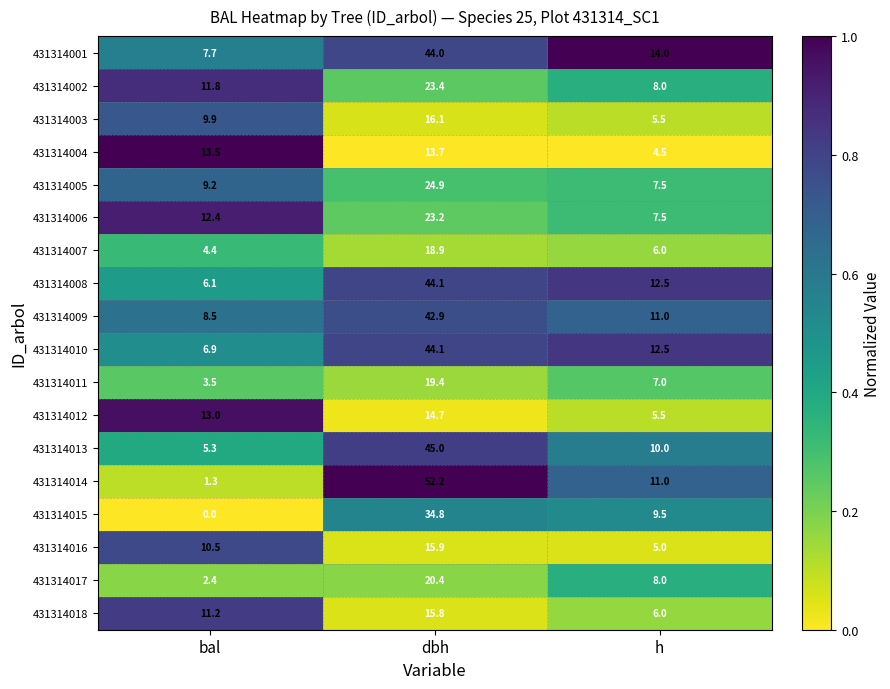

What is the total value across all series at dbh?

513.5